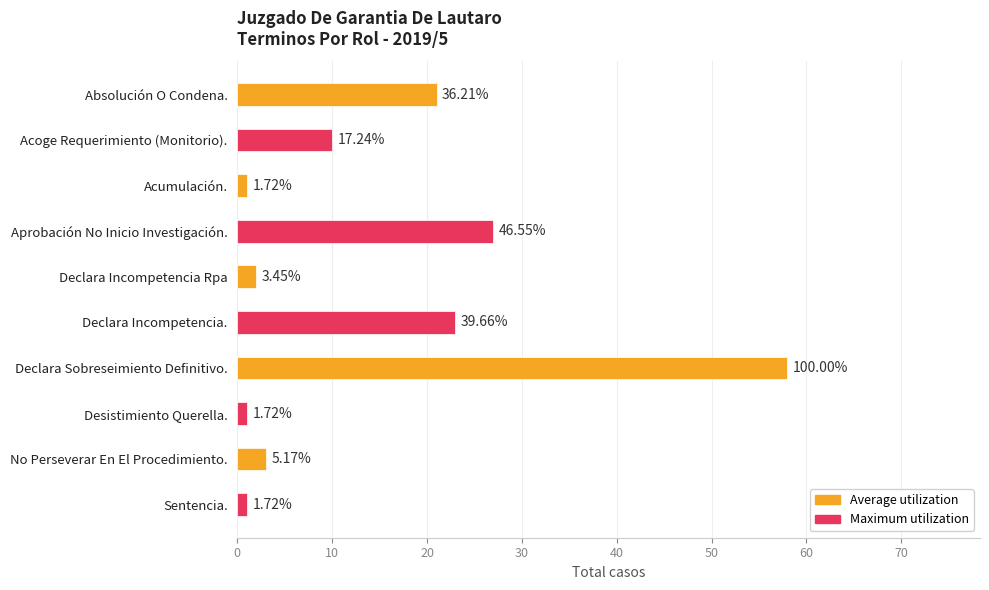

How many bars are there in total?

10